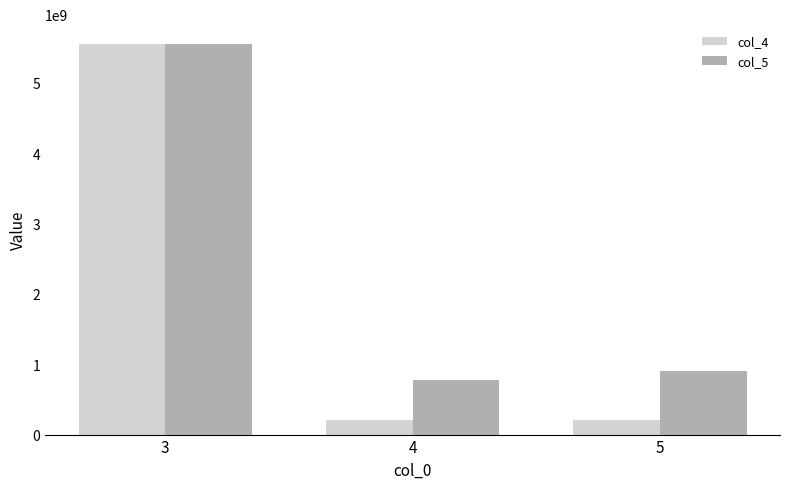

What is the value of the col_5 bar at the 2nd from the left?

782391943